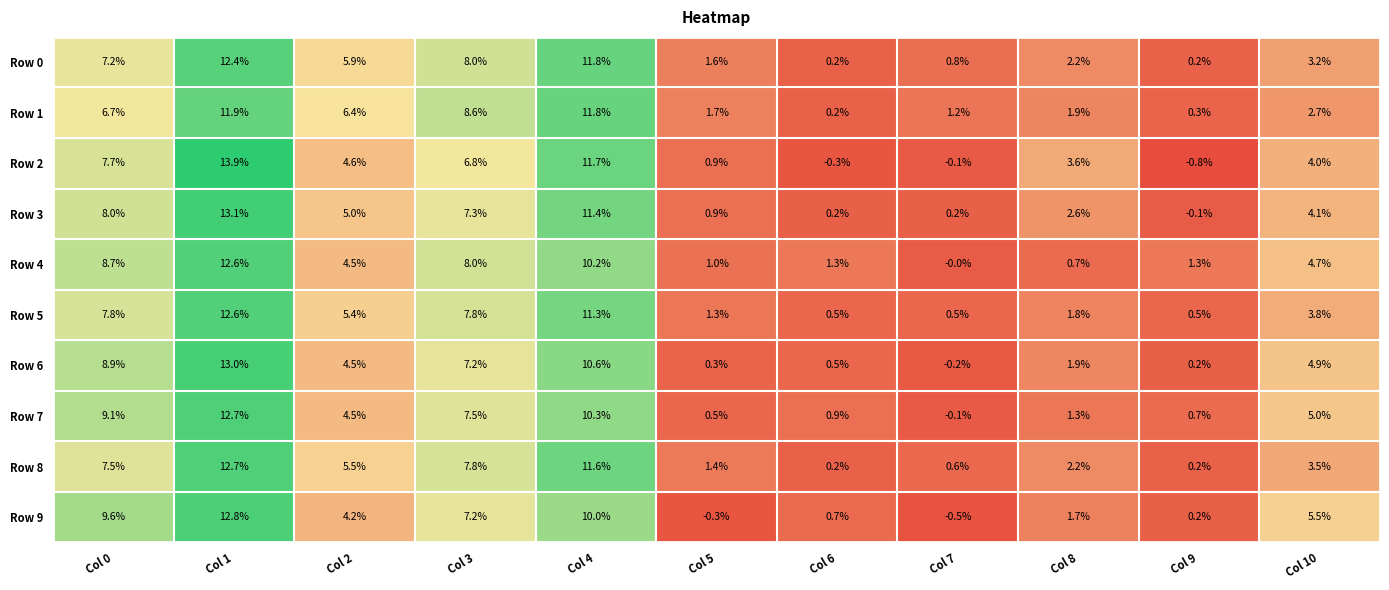

What is the total value across all series at Col 10?

41.4